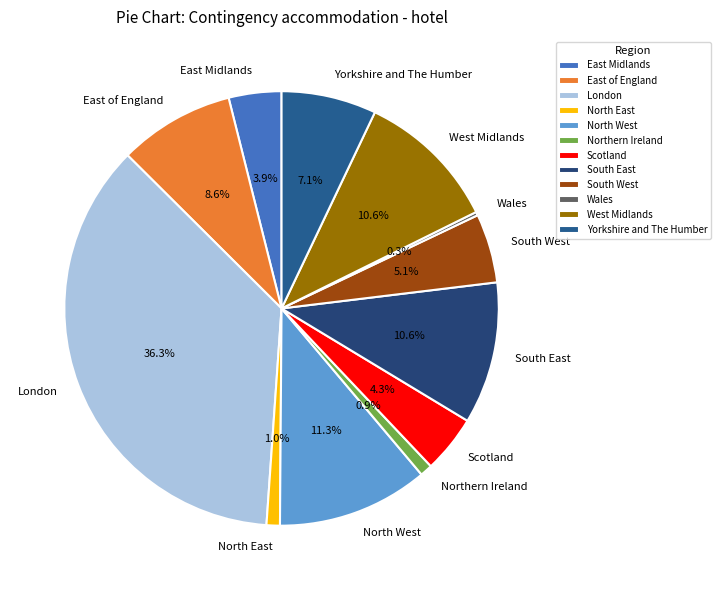

True or false: West Midlands accounts for 1% of the total.

False